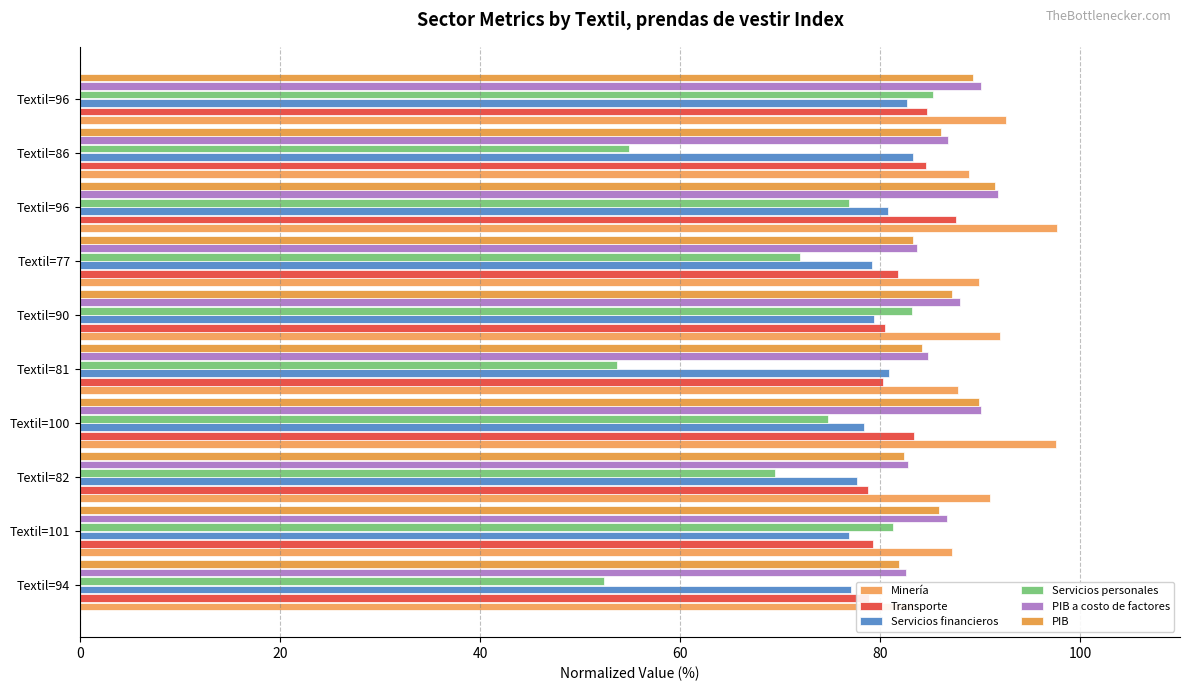

Is it true that Servicios personales equals 124.6 at Textil=96?

False